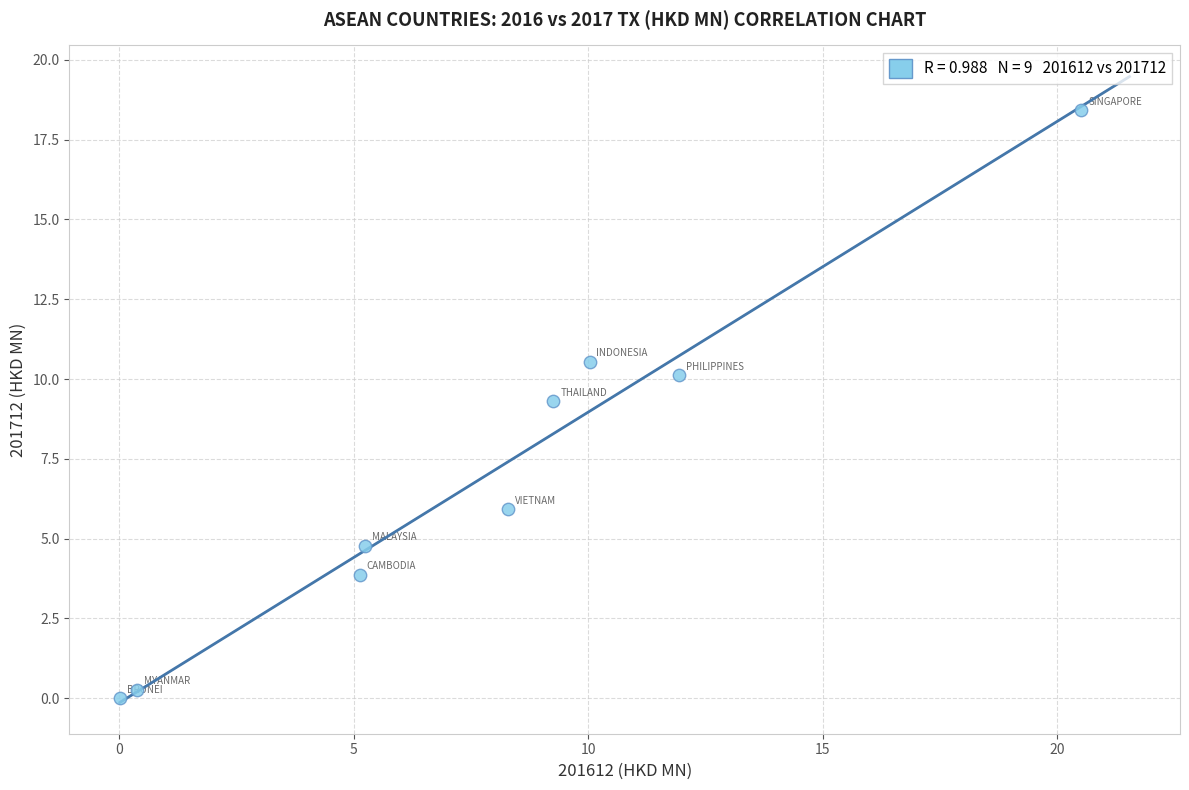

What is the average X value?

7.9